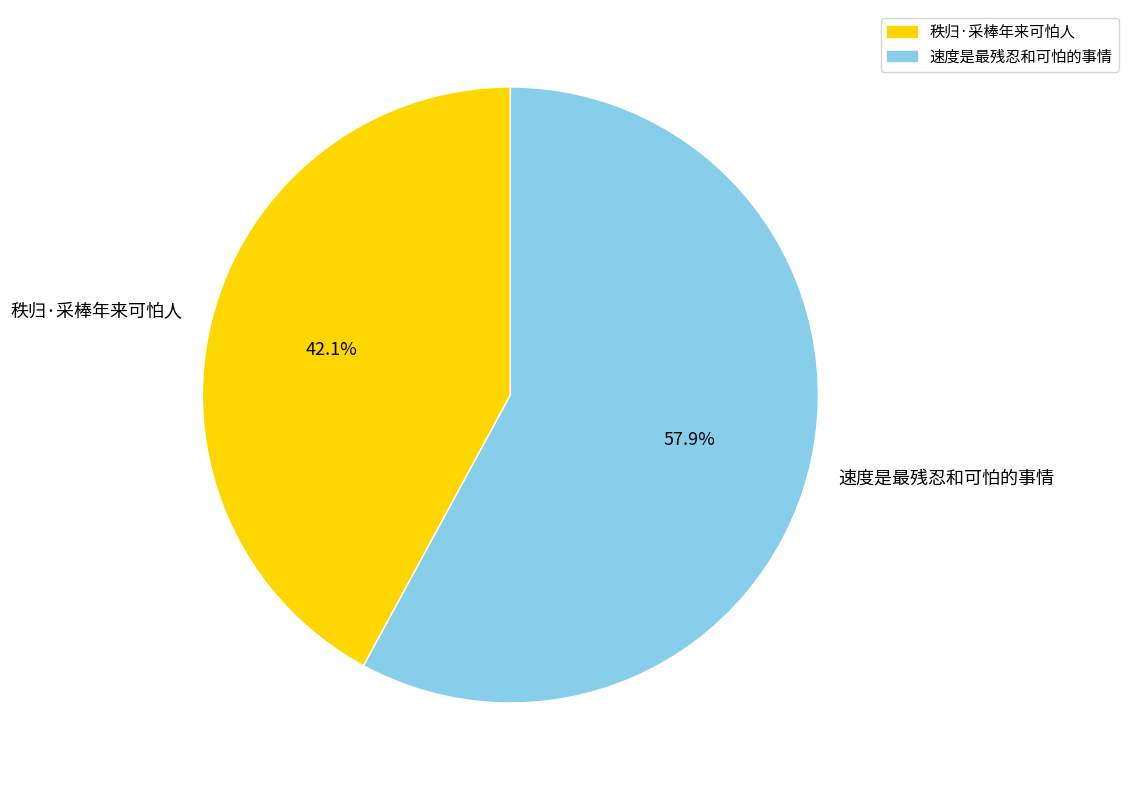

The 速度是最残忍和可怕的事情 slice represents 58% of the pie. True or false?

True